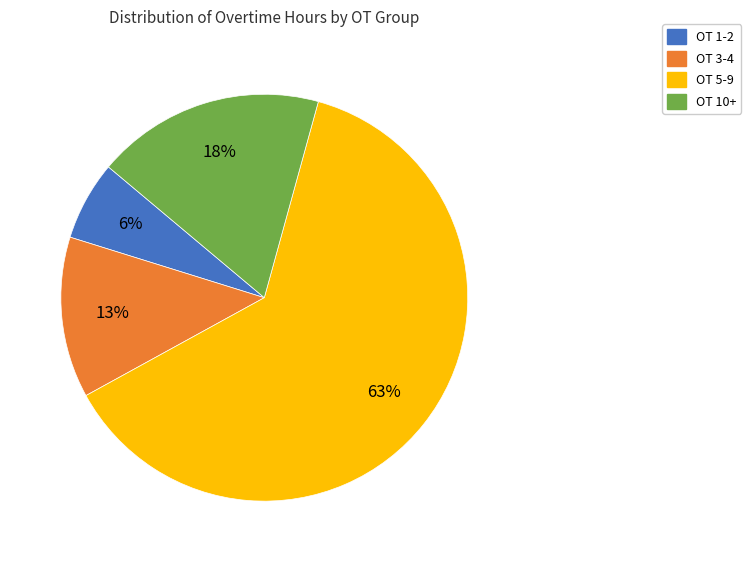

To the nearest percent, what is the average slice percentage?

25%